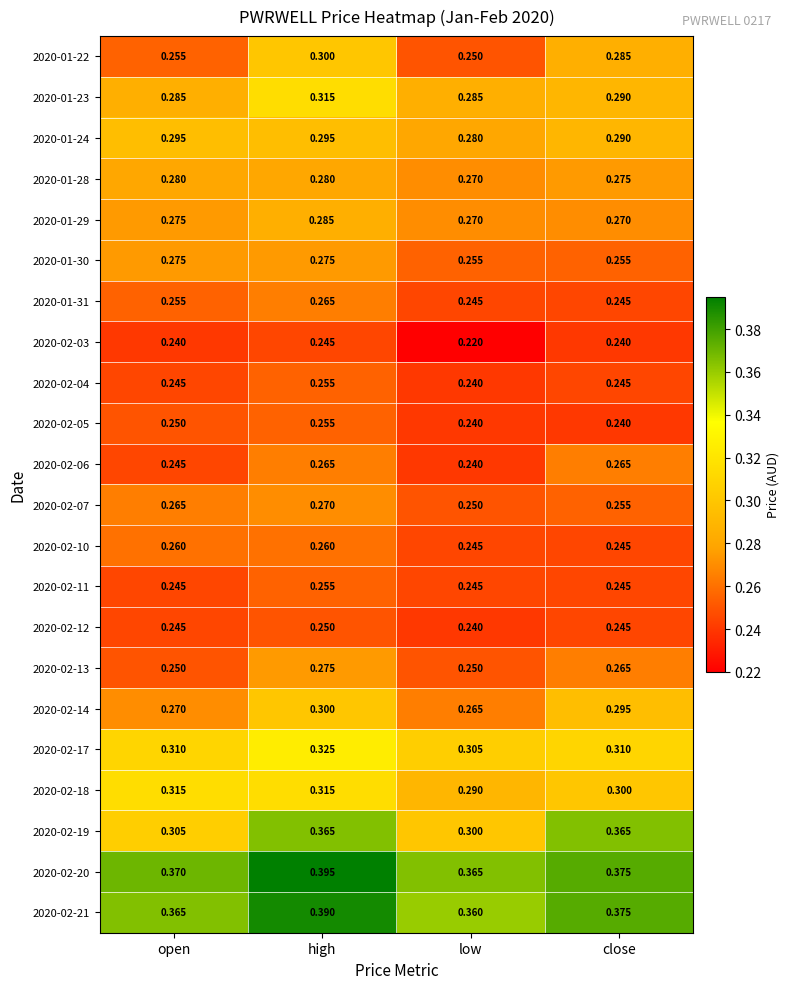

Which category has the highest value in the 2020-02-20 series?

high